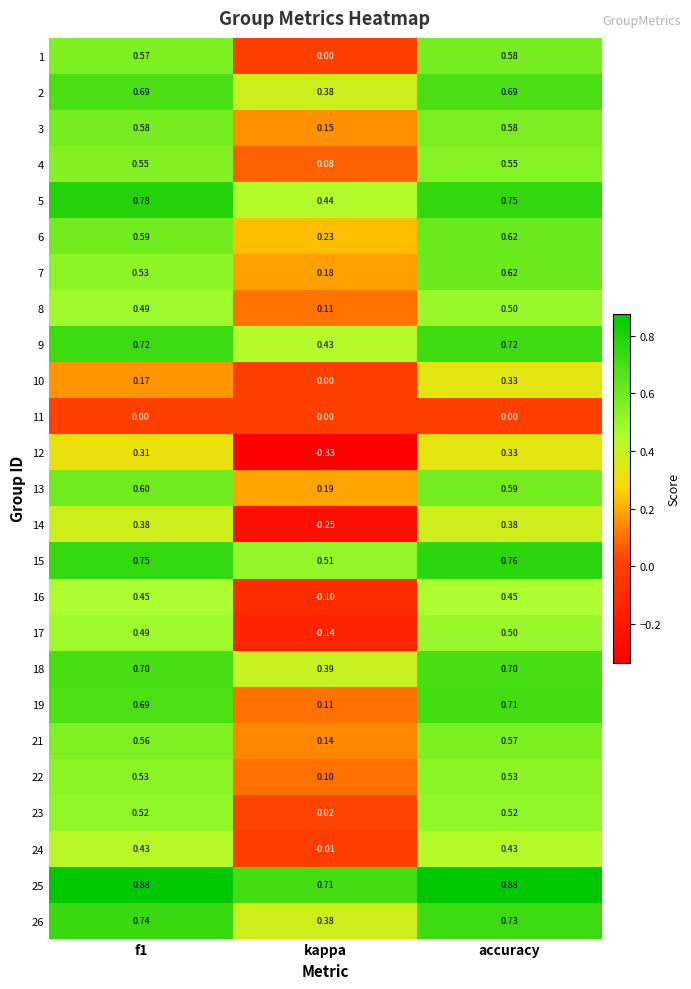

Where is 6 nearest to the value 0?

kappa